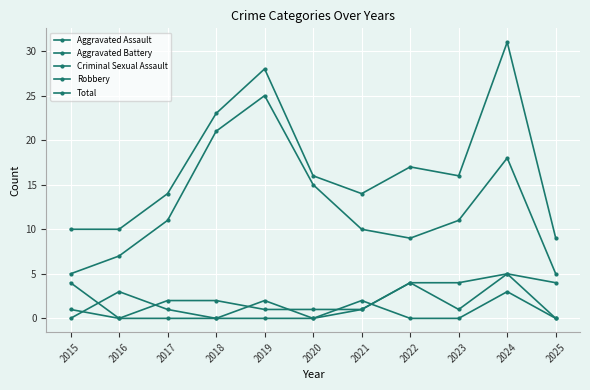

Is the value of Total at 2023 greater than the value of Robbery at 2020?

Yes